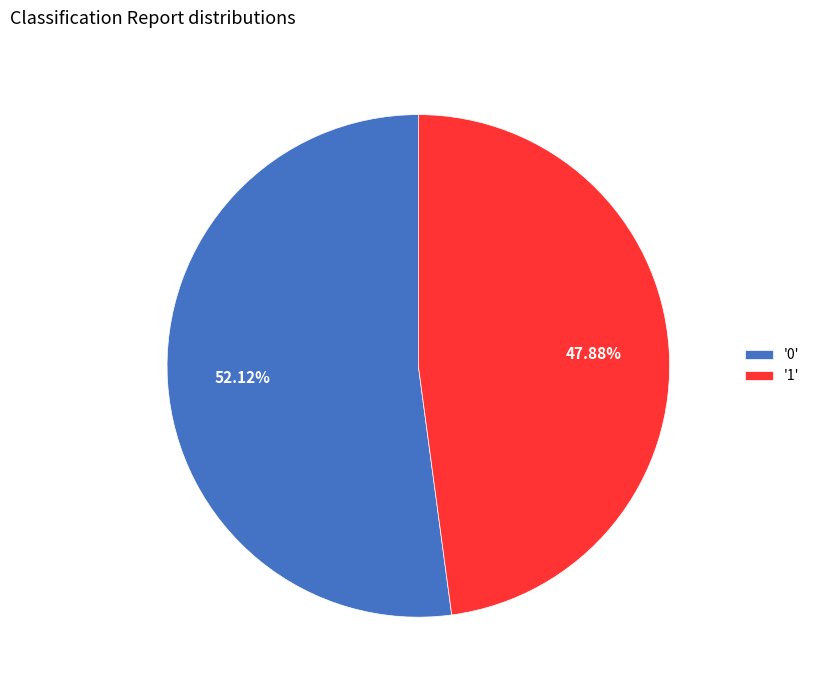

How many segments does this pie chart have?

2